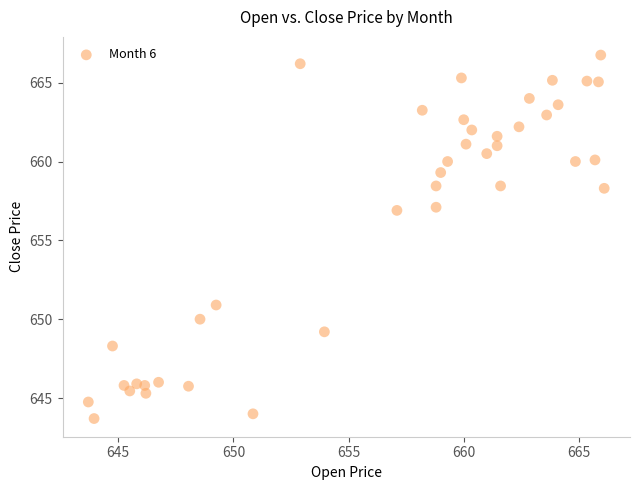

What is the range of X values (max minus min)?

22.4